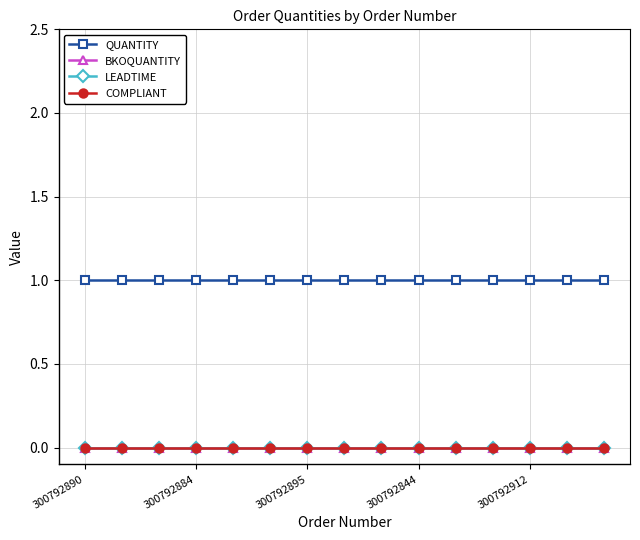

Which series has the widest spread of values?

QUANTITY